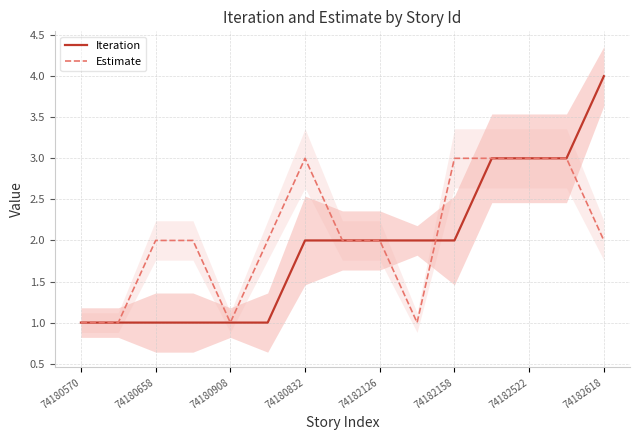

How many Estimate values are between 1 and 3?

15